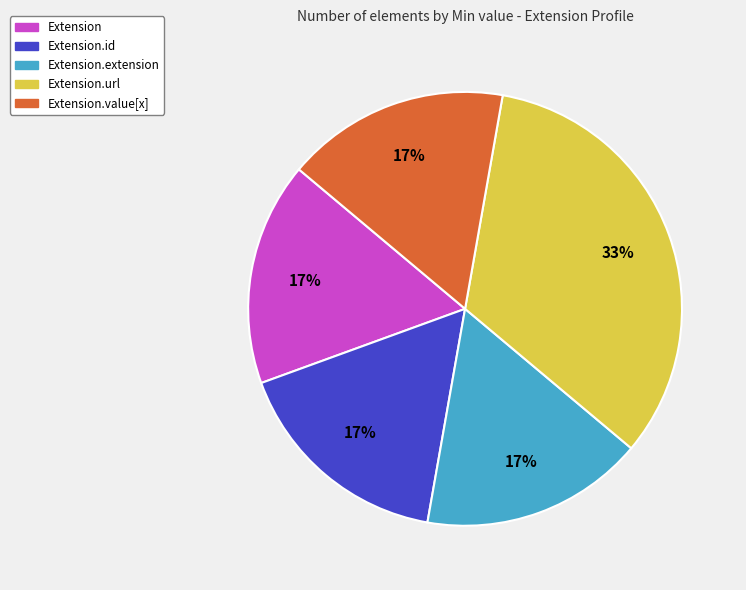

Is there a majority slice in this chart?

No